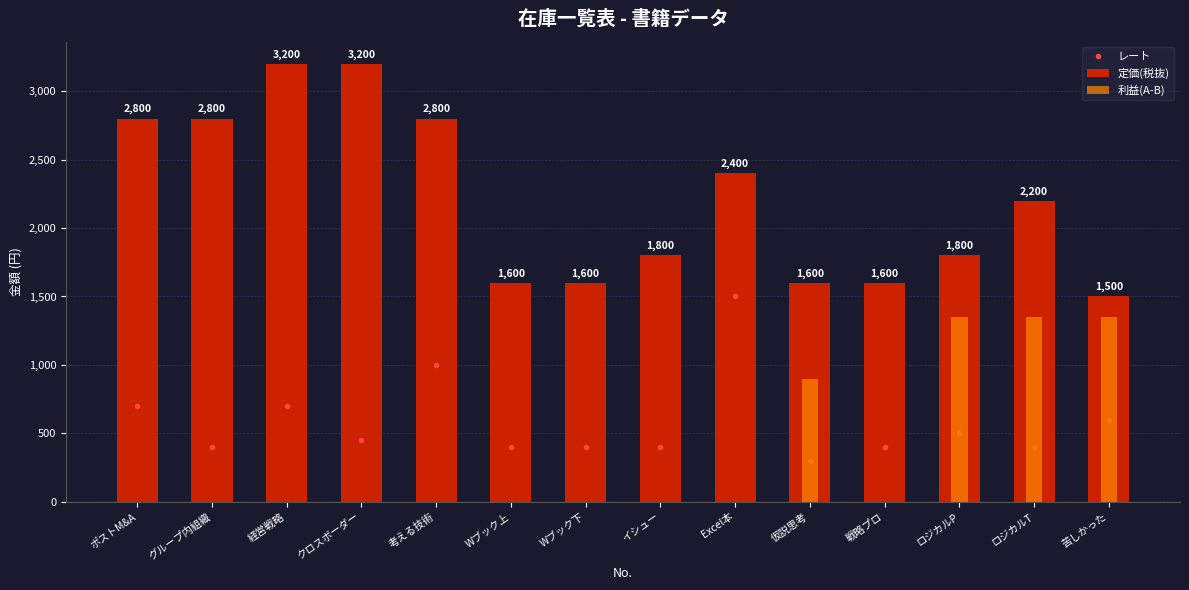

Which series changed the most between 経営戦略 and クロスボーダー?

レート